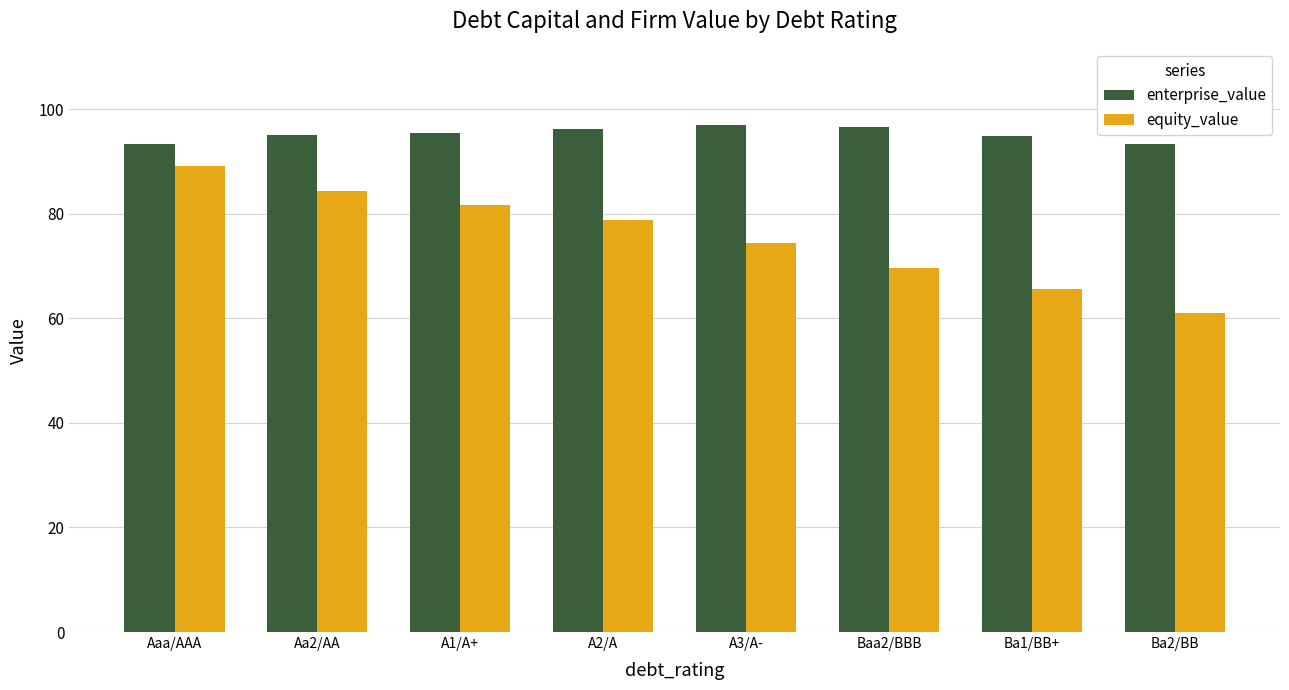

What is the difference between the maximum and minimum values in the equity_value series?

28.1